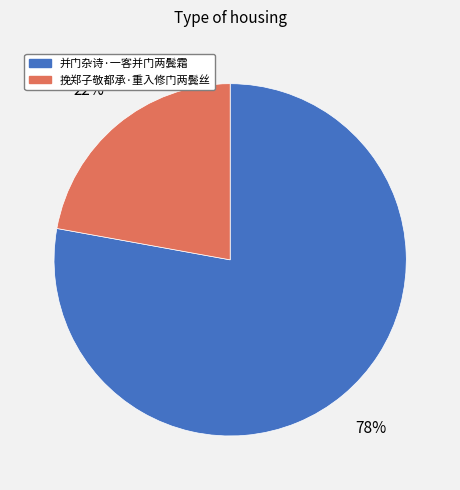

True or false: 并门杂诗·一客并门两鬓霜 accounts for 78% of the total.

True